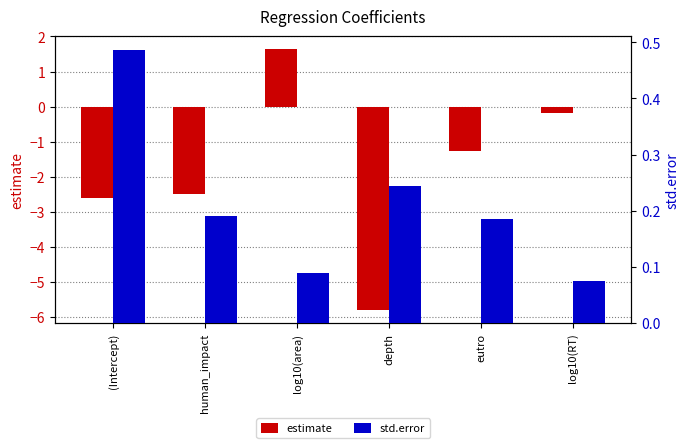

At which category is the sum across all series the highest?

log10(area)